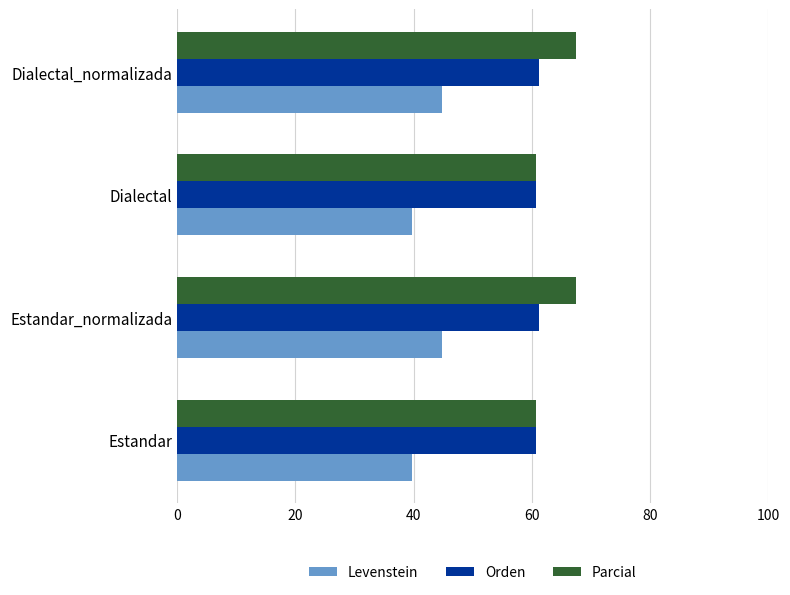

What is the maximum value shown in the chart?

67.4